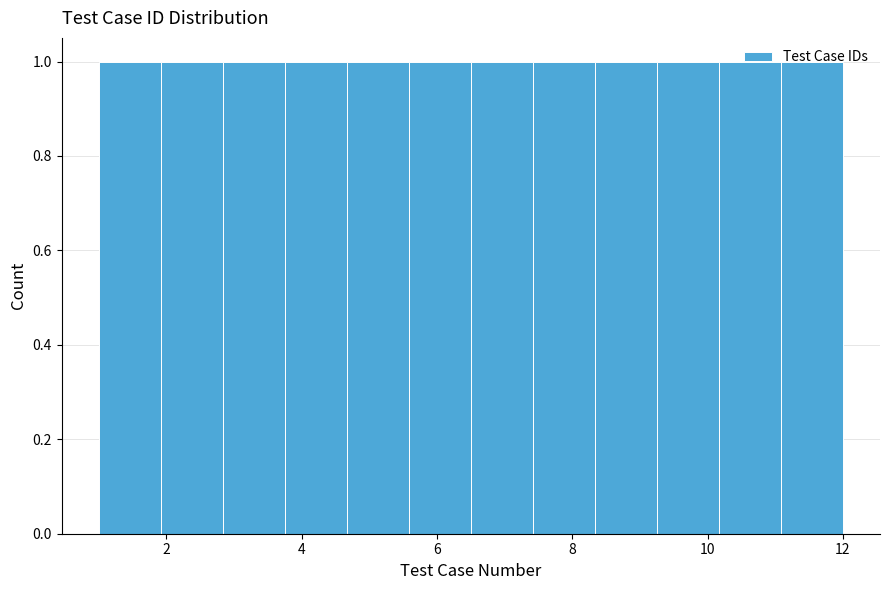

What is the height of the bar covering 11.0 to 12.0 on the x-axis? Neither the bar edges nor the heights are printed on the chart, so give them approximately, as read against the axes.

1